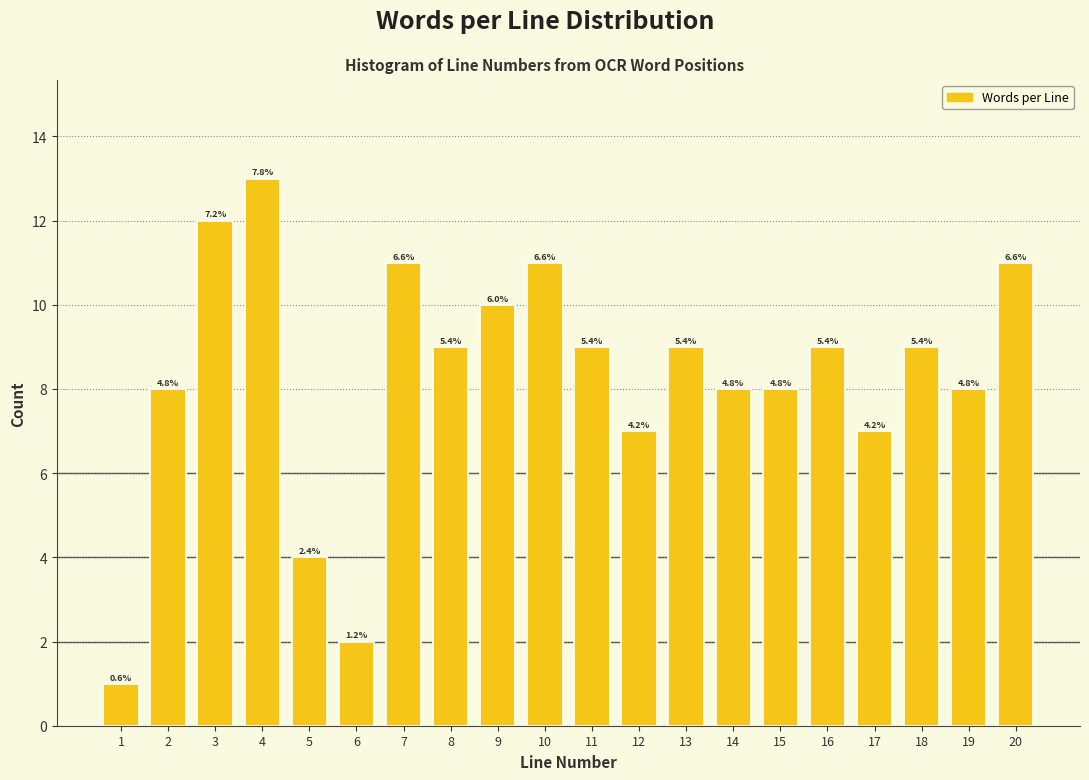

Does the chart contain any negative values?

No